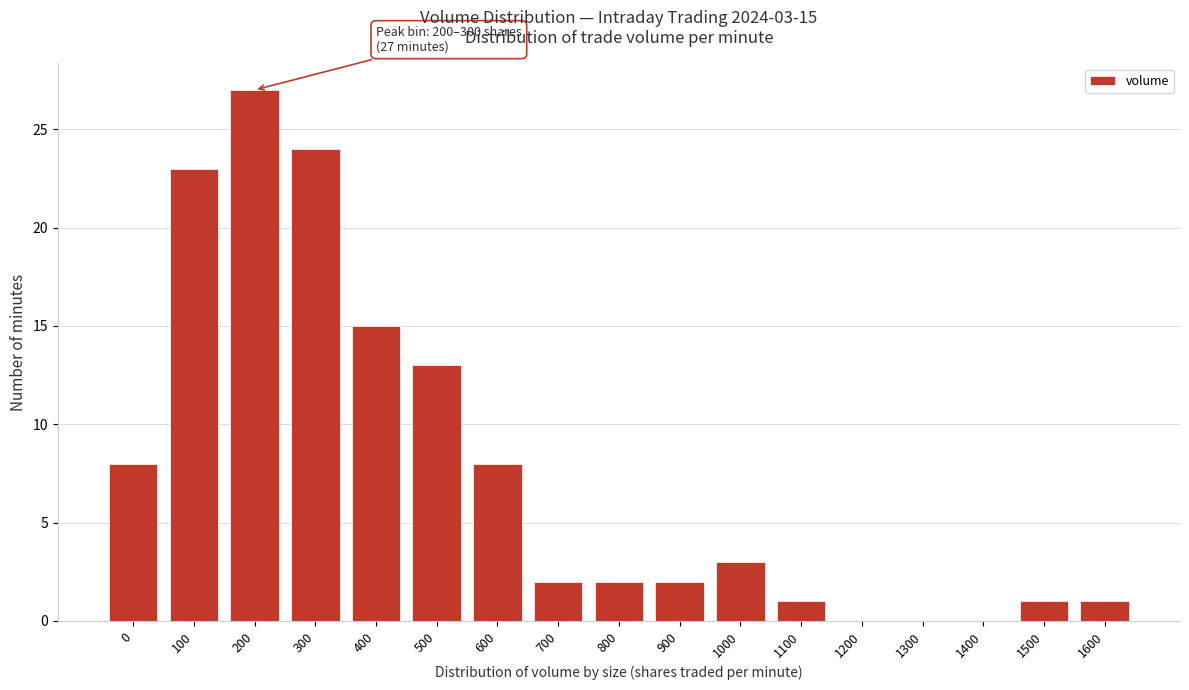

Reading right to left, list all the values displayed in this chart.

1600=1	1500=1	1400=0	1300=0	1200=0	1100=1	1000=3	900=2	800=2	700=2	600=8	500=13	400=15	300=24	200=27	100=23	0=8